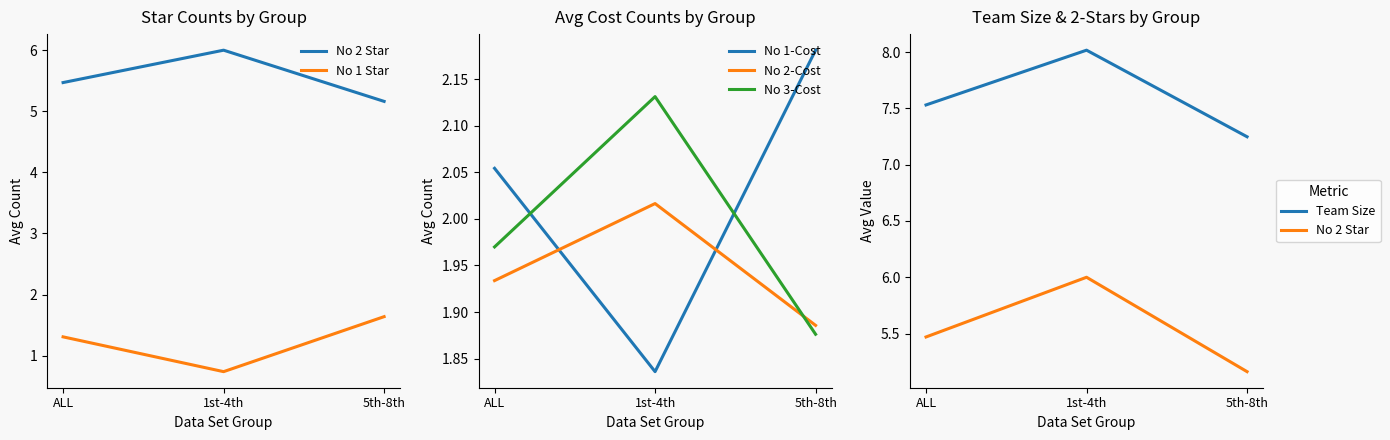

What is the sum of the No 3-Cost values at 1st-4th and ALL?

4.1